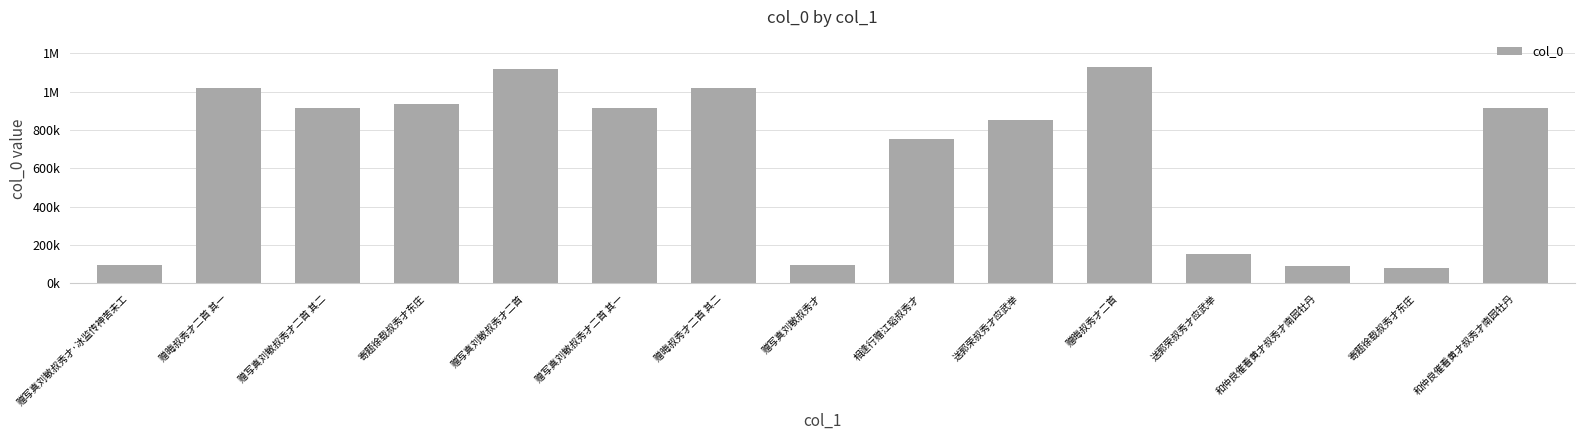

What is the difference between the values at 相逢行赠江韬叔秀才 and 送郭荣叔秀才应武举?

101437